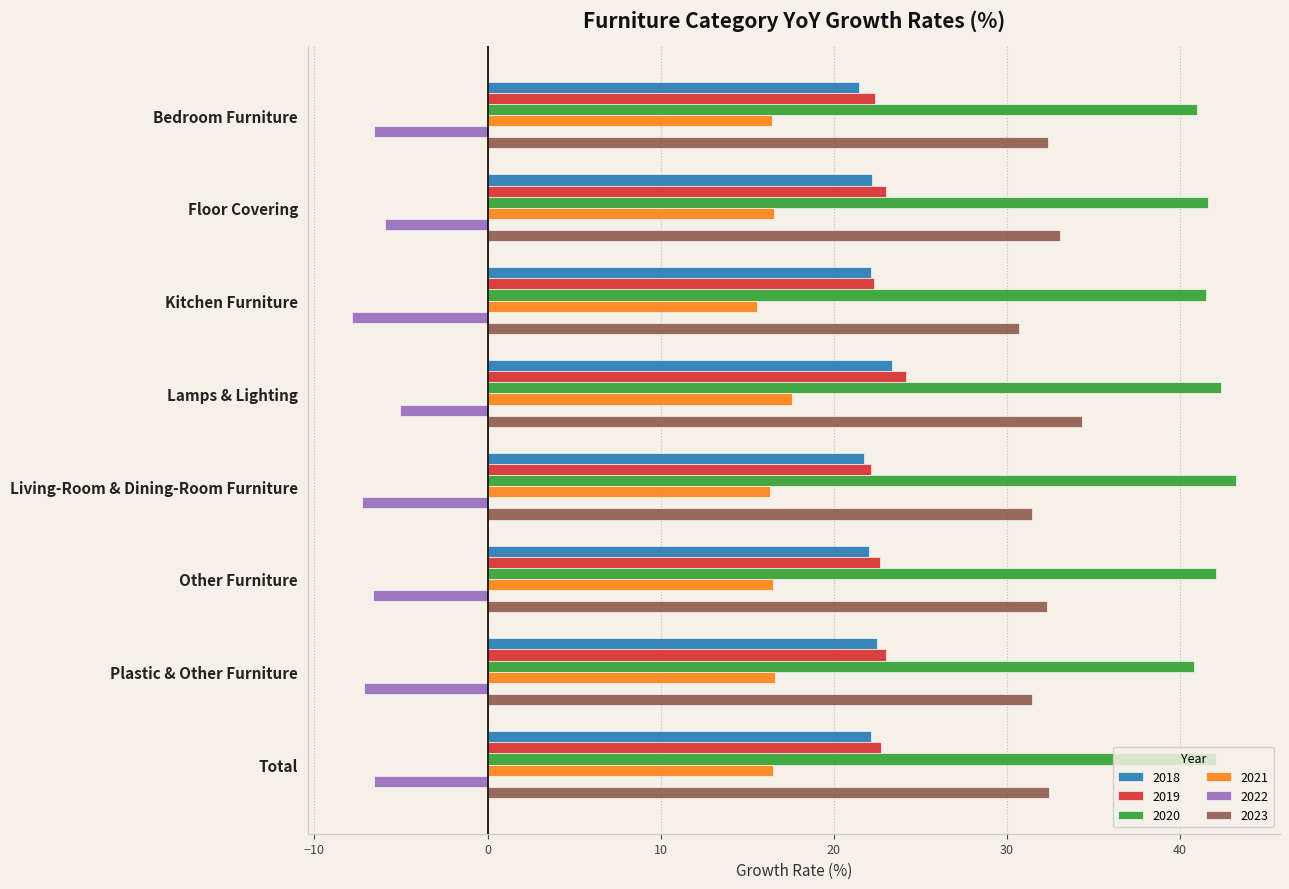

At how many categories does at least one series exceed 28?

8